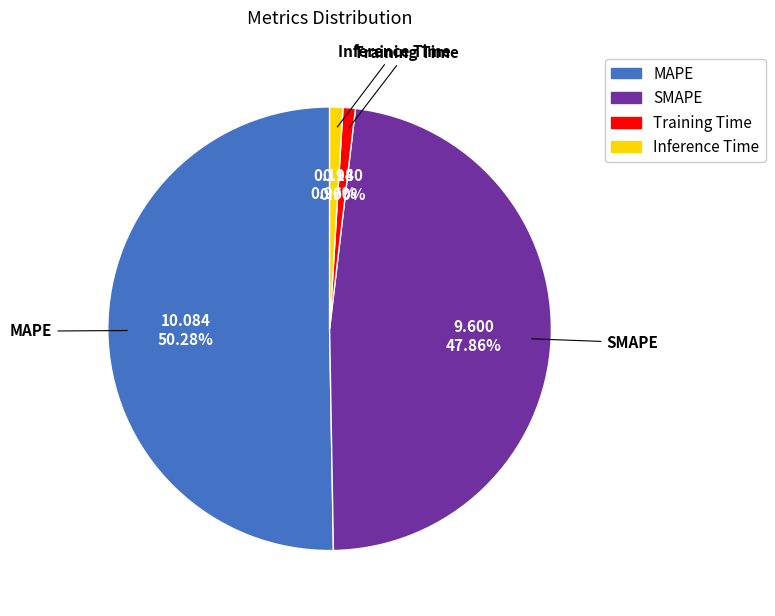

To the nearest percent, what is the difference between the MAPE and SMAPE slice percentages?

2%